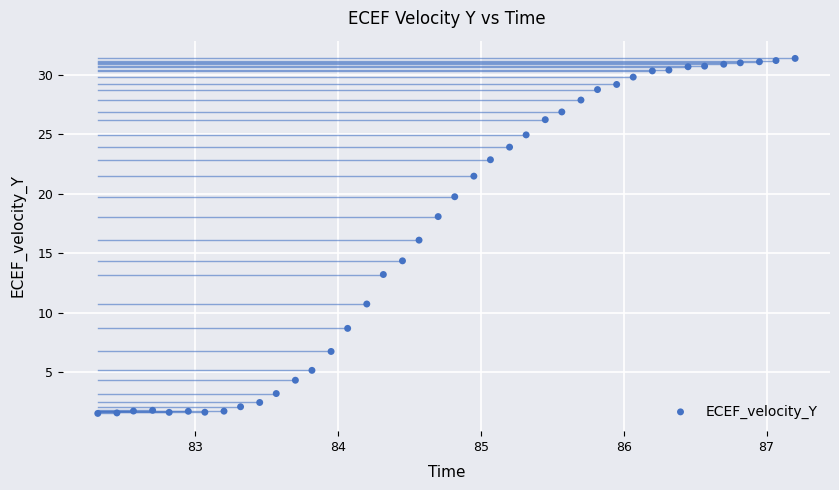

What is the range of X values (max minus min)?

4.9